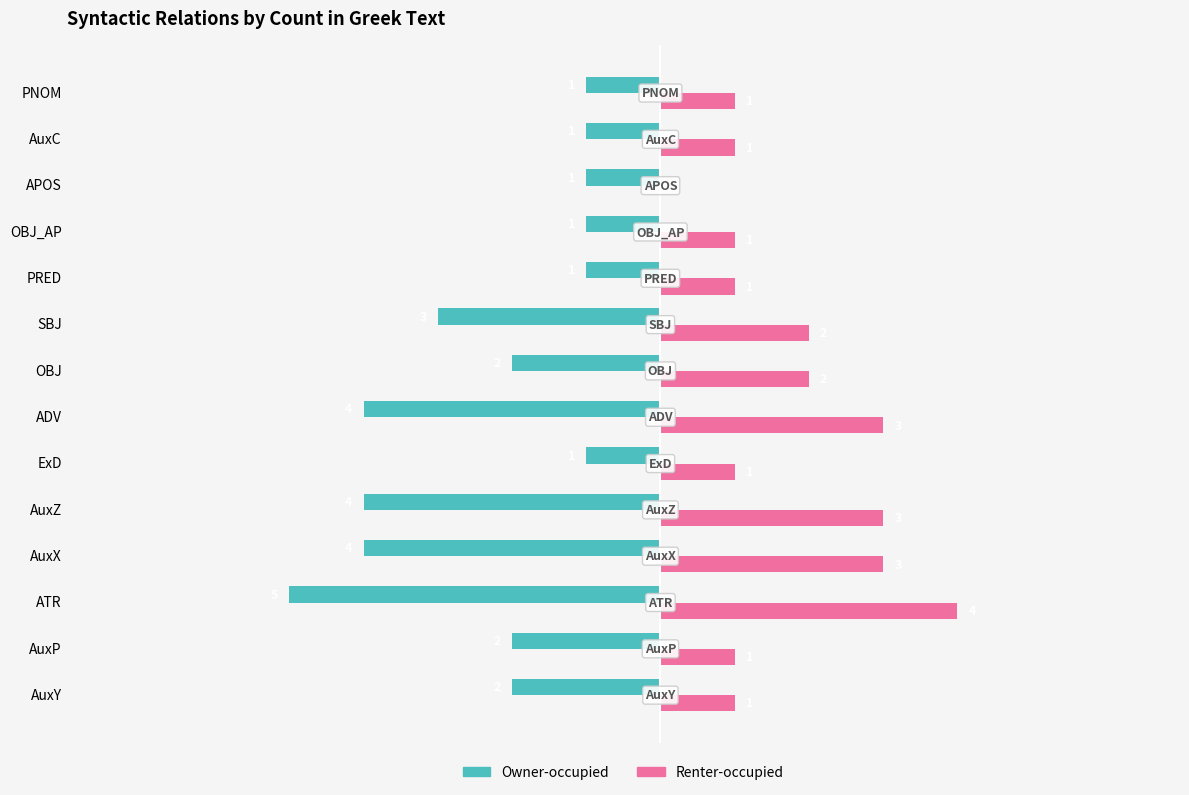

Is the value of Owner-occupied at AuxC greater than the value of Renter-occupied at AuxC?

No